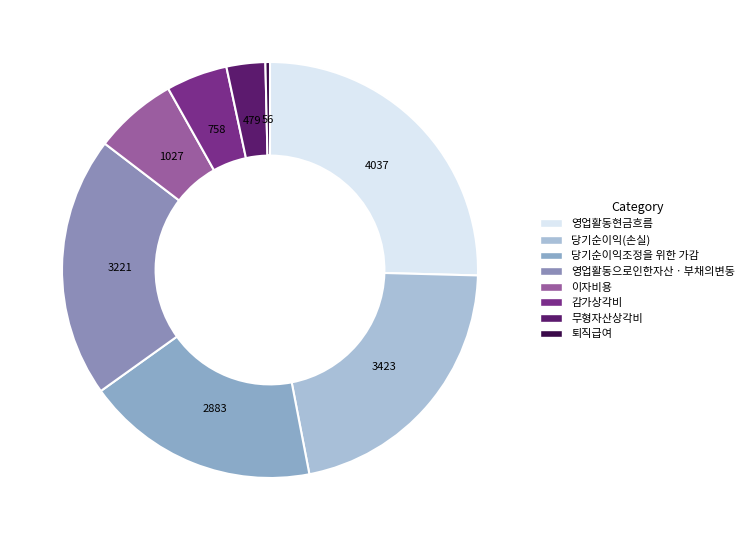

To the nearest percent, what is the combined percentage of 이자비용 and 퇴직급여?

7%